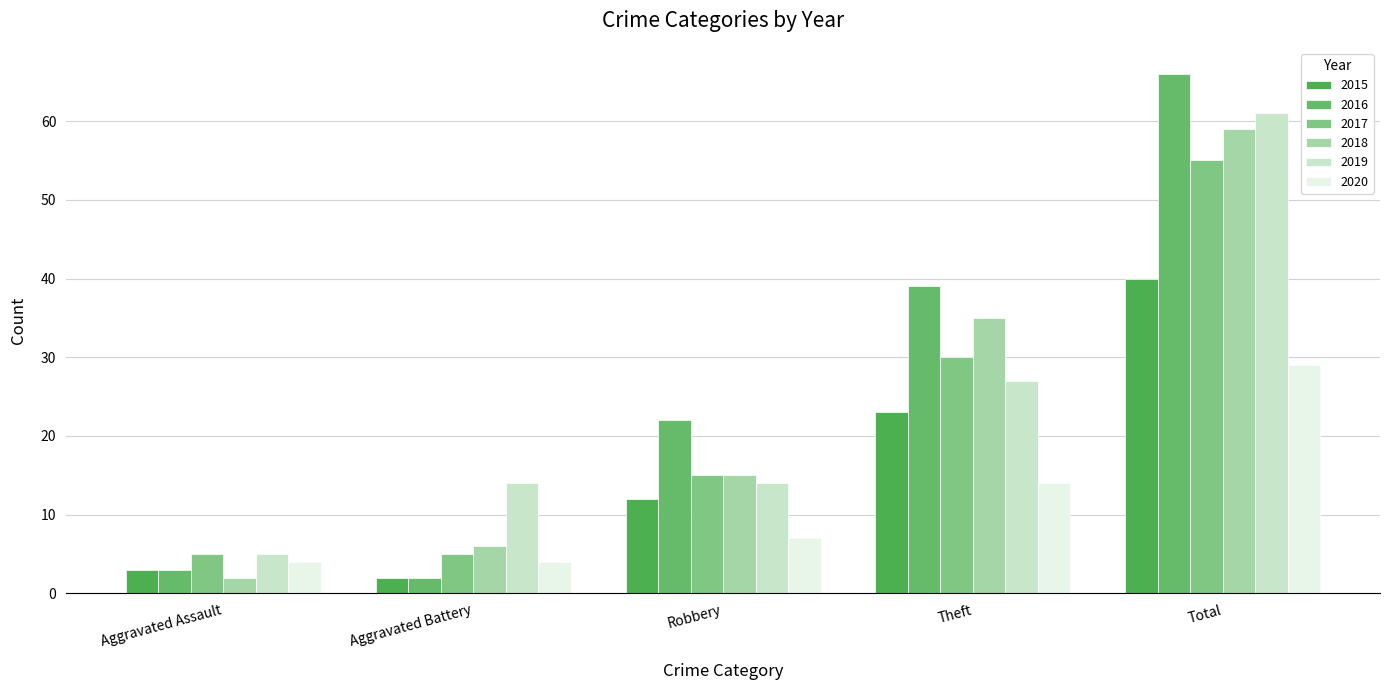

Reading left to right, transcribe all the data shown in this chart.

2015: Aggravated Assault=3	Aggravated Battery=2	Robbery=12	Theft=23	Total=40
2016: Aggravated Assault=3	Aggravated Battery=2	Robbery=22	Theft=39	Total=66
2017: Aggravated Assault=5	Aggravated Battery=5	Robbery=15	Theft=30	Total=55
2018: Aggravated Assault=2	Aggravated Battery=6	Robbery=15	Theft=35	Total=59
2019: Aggravated Assault=5	Aggravated Battery=14	Robbery=14	Theft=27	Total=61
2020: Aggravated Assault=4	Aggravated Battery=4	Robbery=7	Theft=14	Total=29